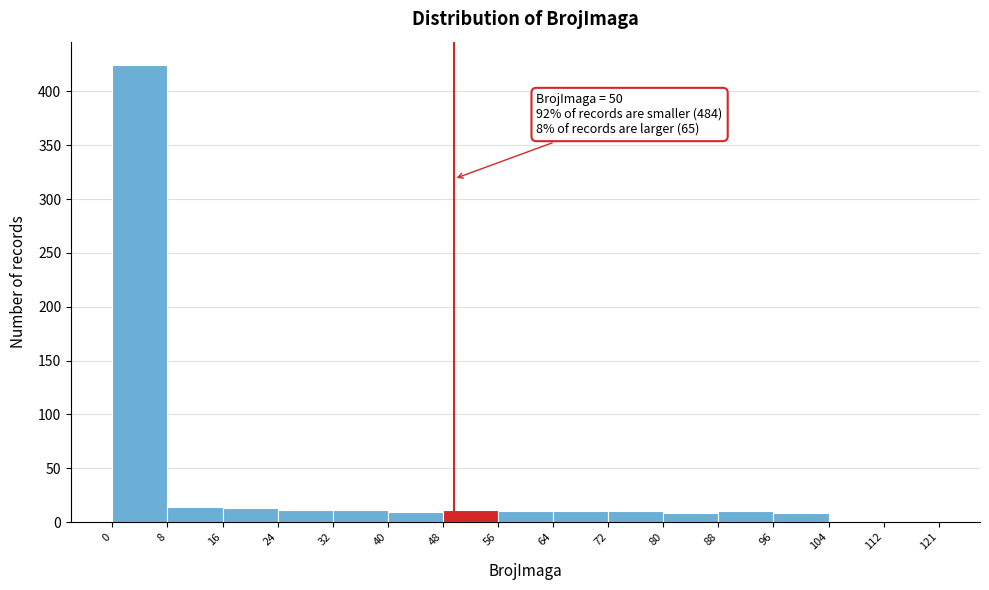

Which range on the x-axis has the tallest bar?

0 to 8